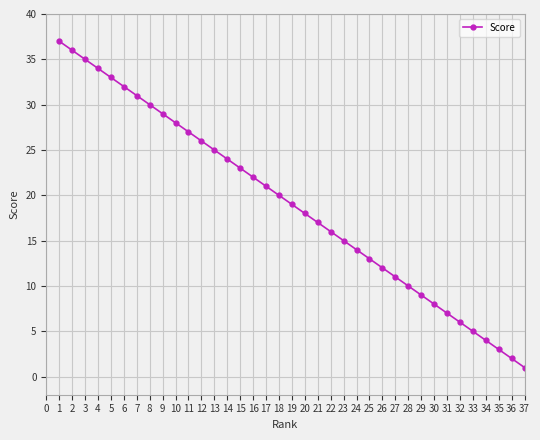

What is the change in value from 6 to 28?

-22